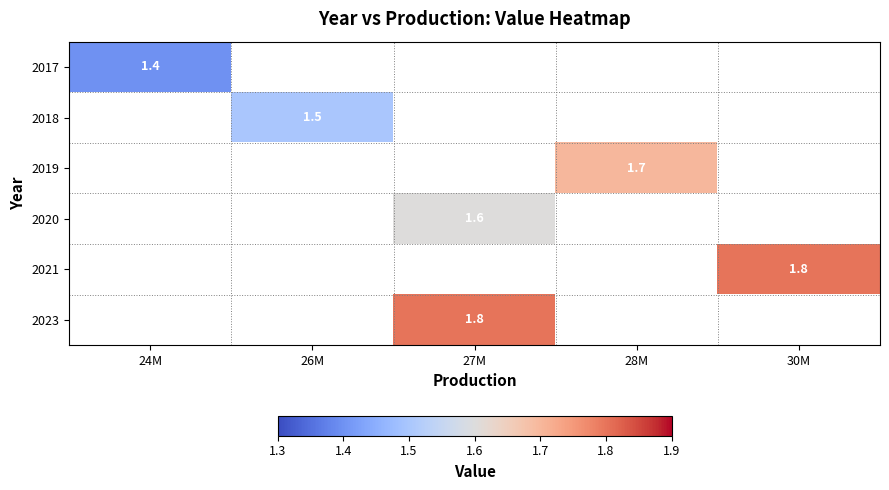

True or false: 2017 has a value of 1.4 at 24M.

True